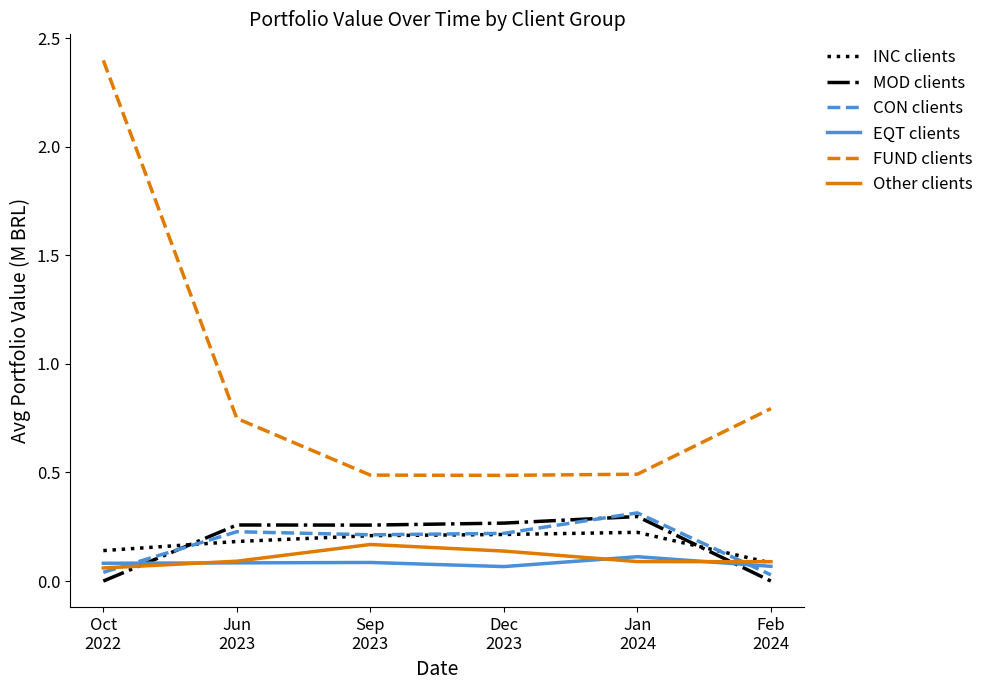

Between which two adjacent categories do INC clients and Other clients first intersect?

Jan
2024 and Feb
2024